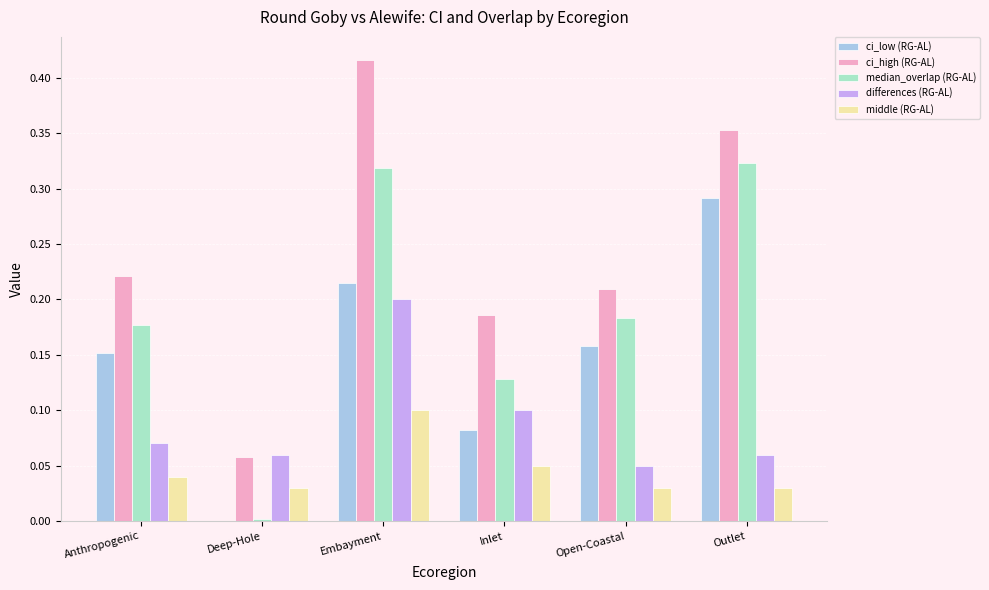

True or false: differences (RG-AL) has a value of 0.1 at Outlet.

True